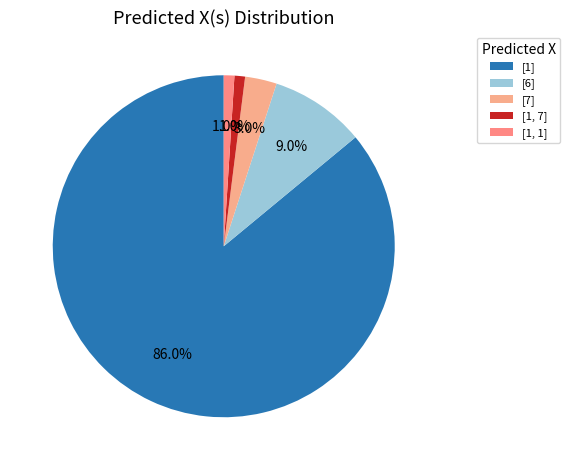

To the nearest percent, what is the combined percentage of [1, 7] and [6]?

10%